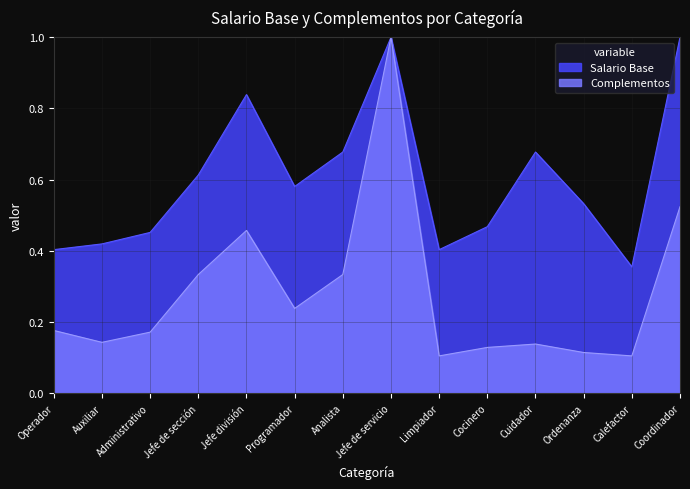

What is the total value across all series at Limpiador?

0.5